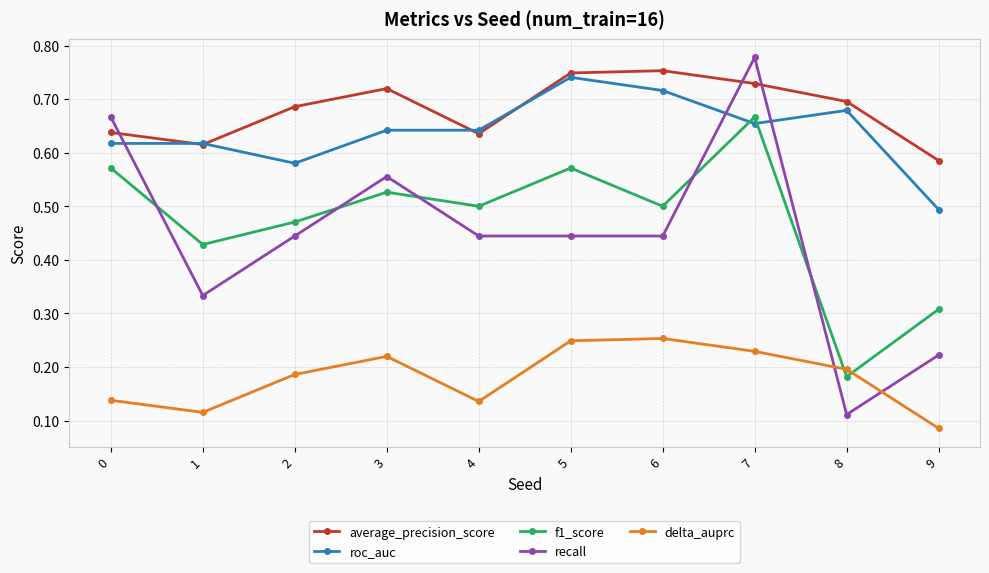

Which label corresponds to the largest value in the chart?

7